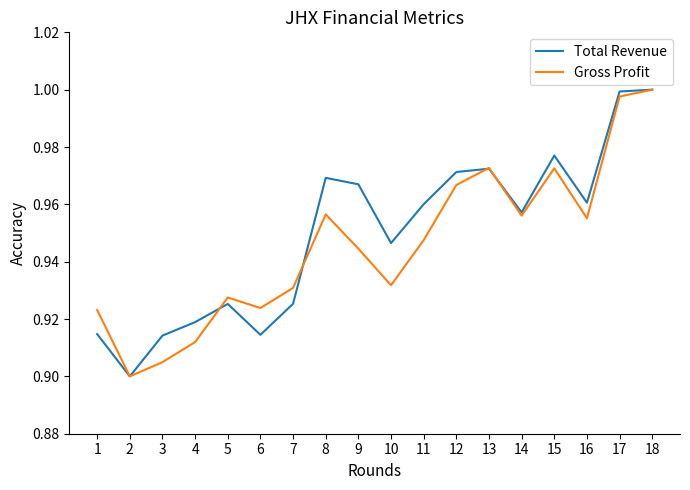

True or false: Total Revenue and Gross Profit cross at least once.

True